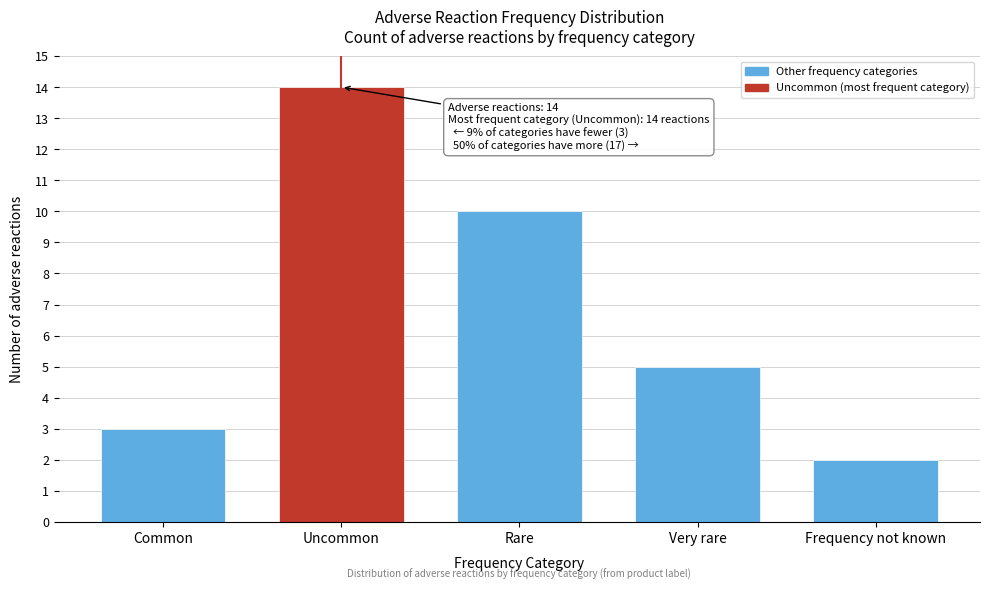

Reading left to right, extract all data points from this chart.

Common=3	Uncommon=14	Rare=10	Very rare=5	Frequency not known=2